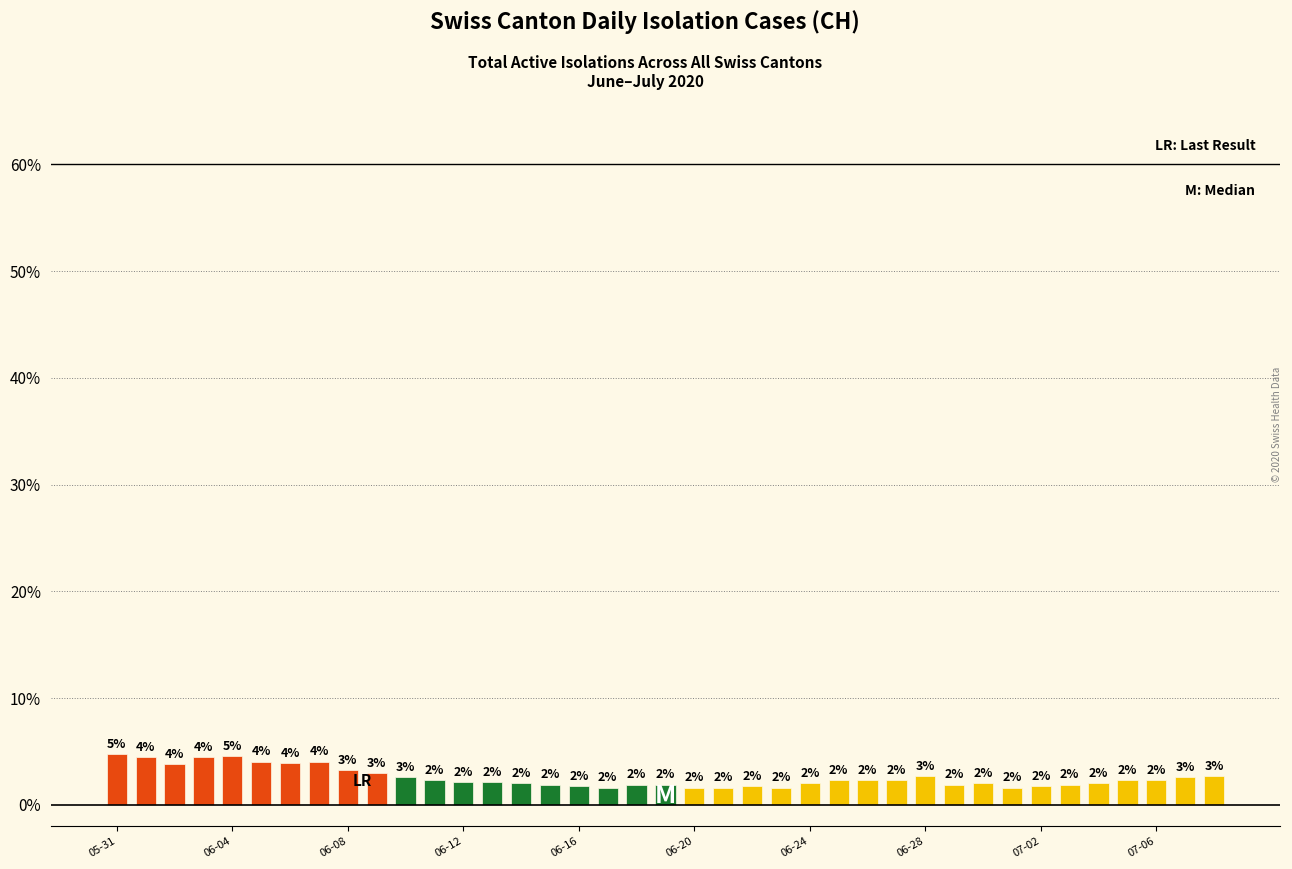

Are the bars grouped side by side (vs. stacked)?

No